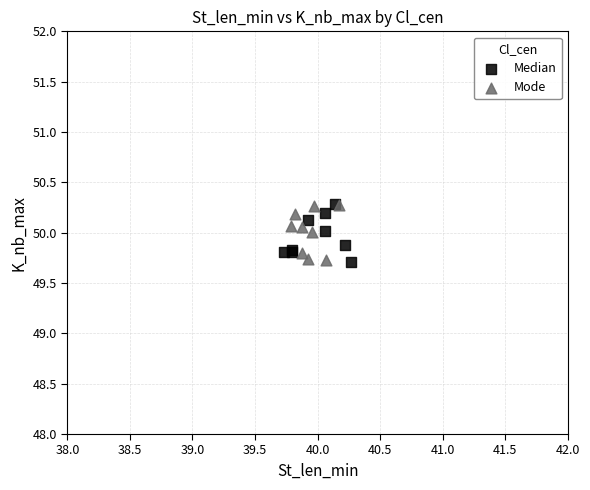

What are all the series names shown in the legend?

Median, Mode